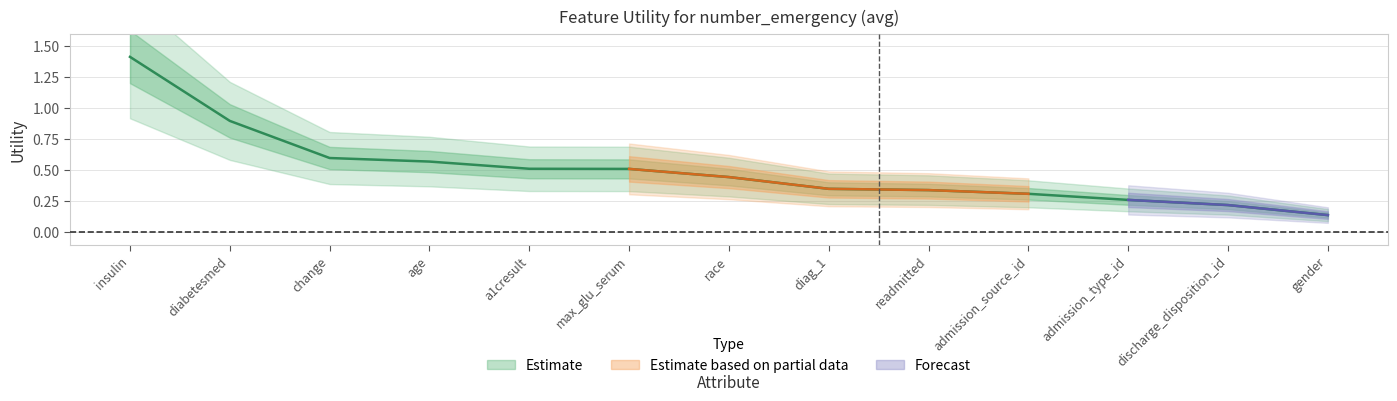

What is the average value?

0.5